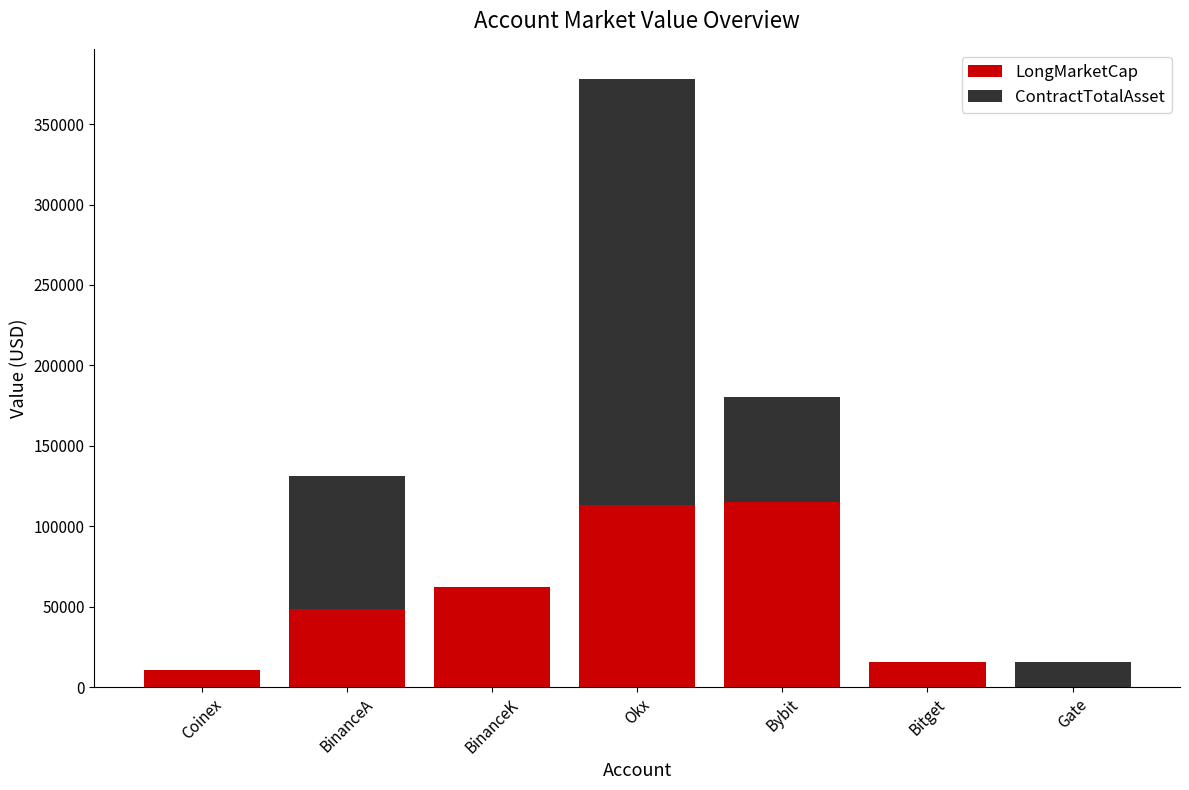

Are the bars horizontal?

No